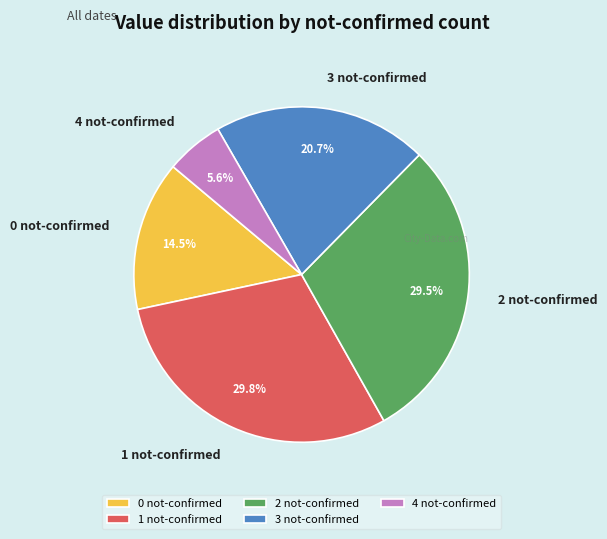

How much of the chart is everything except 0 not-confirmed?

85.5%